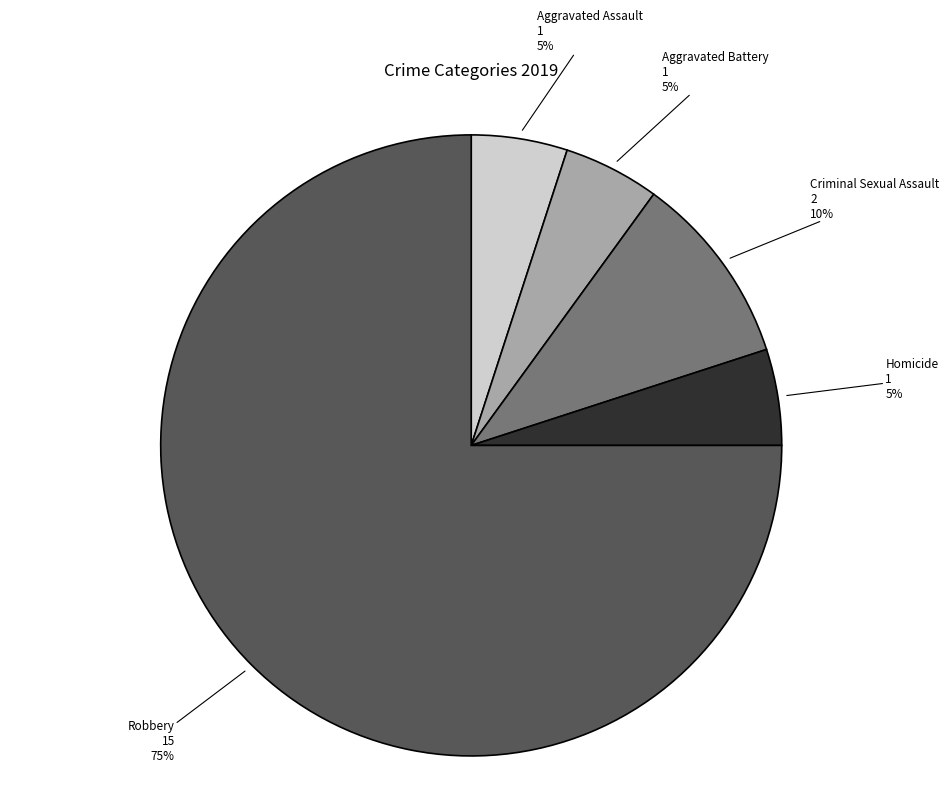

Rank the categories by value from lowest to highest.

Aggravated Assault, Aggravated Battery, Homicide, Criminal Sexual Assault, Robbery